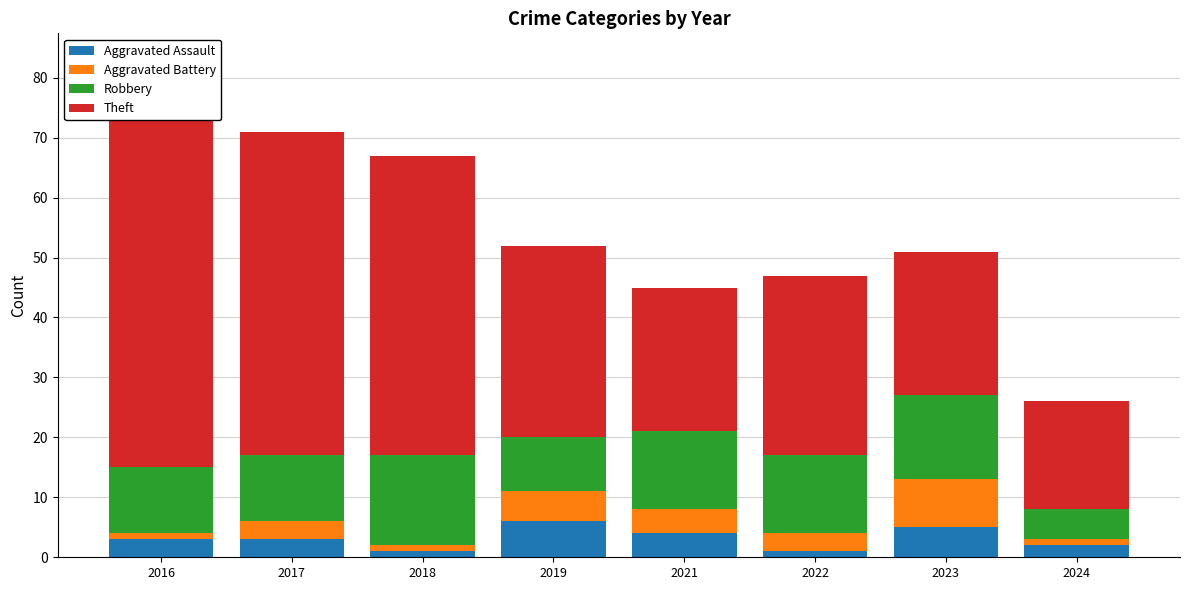

The value of Aggravated Battery at 2018 is 1. True or false?

True